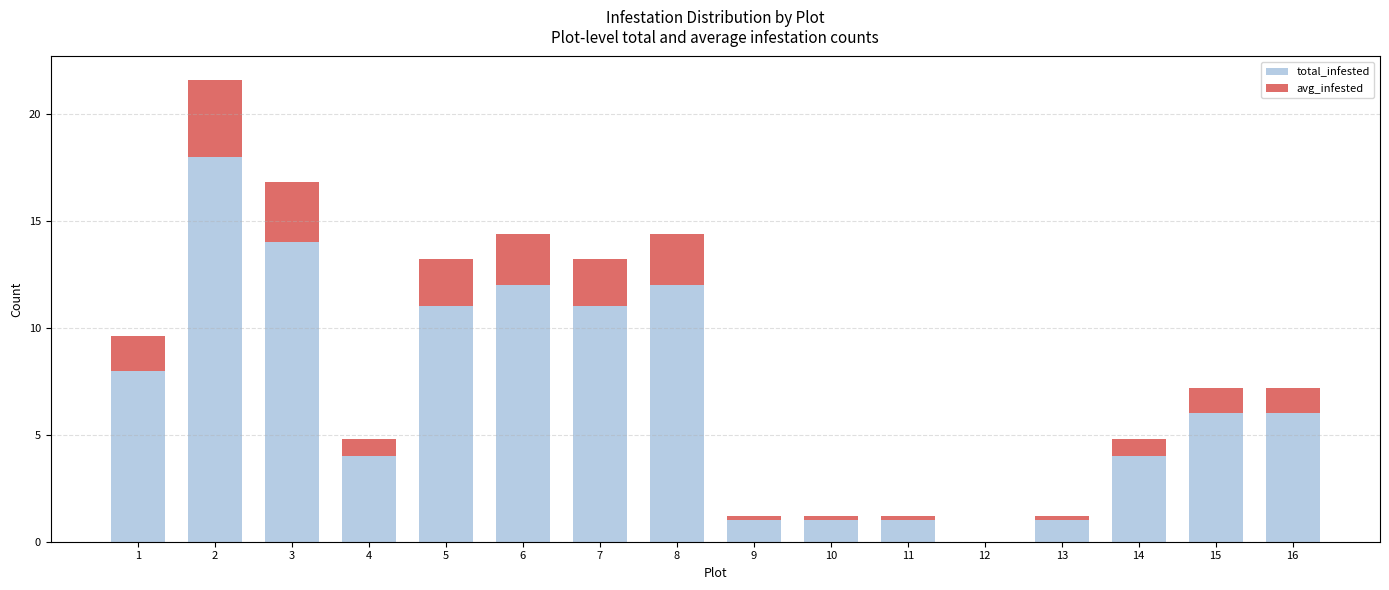

What is the total value across all series at 2?

21.6